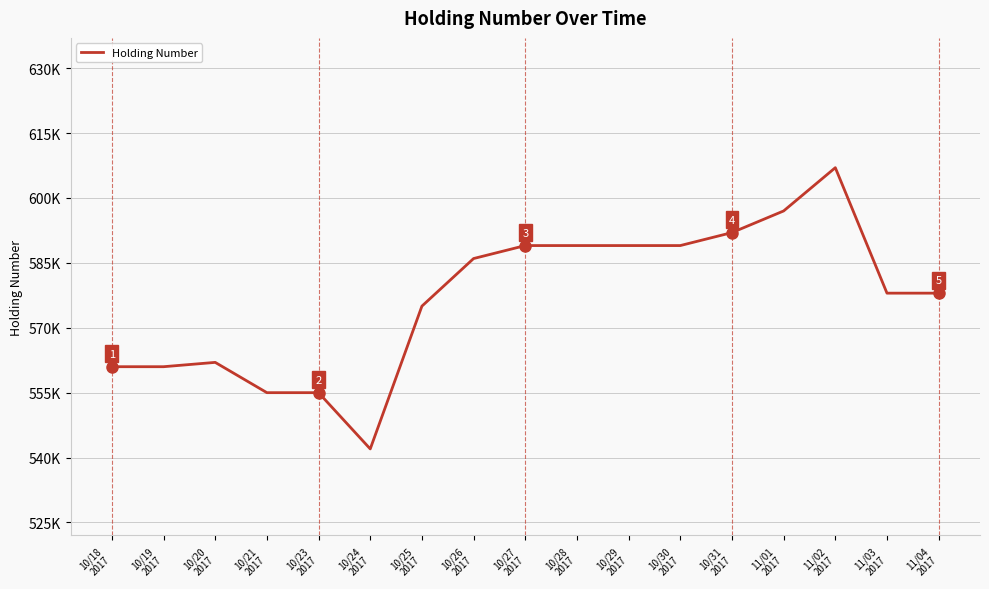

Is this an area chart (filled region under the line)?

No